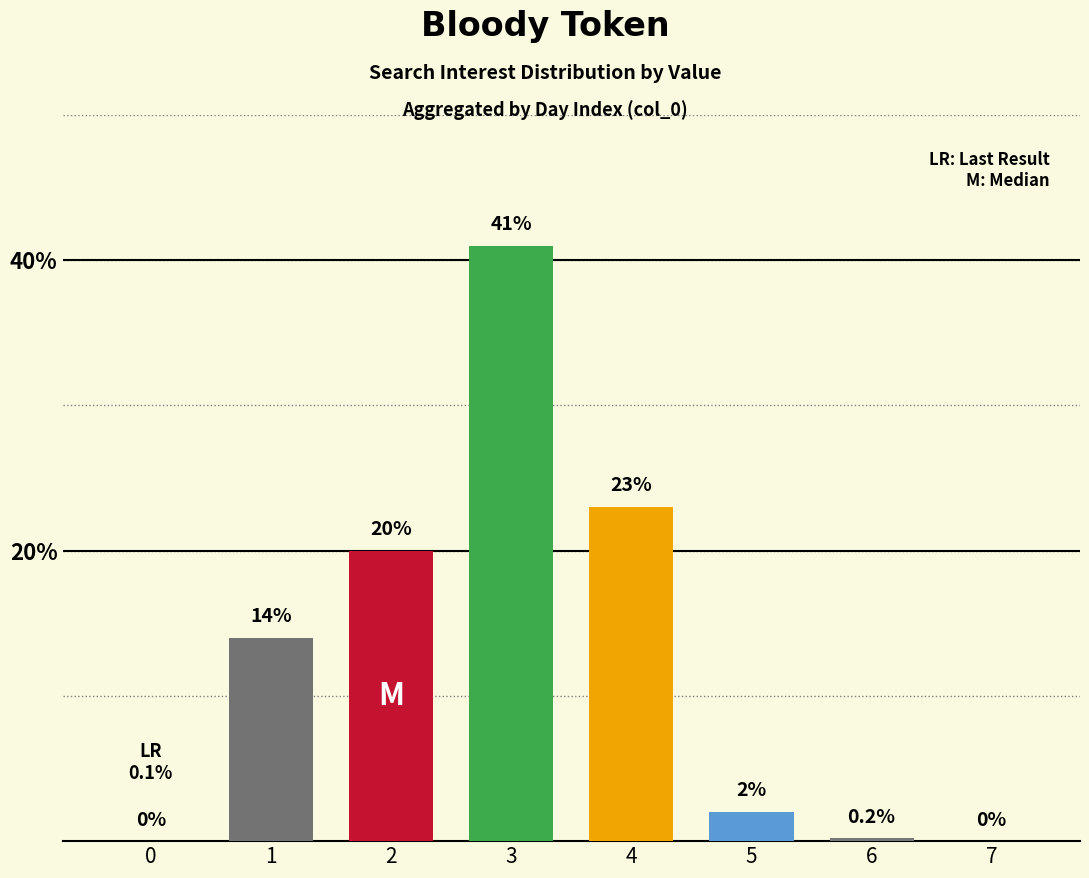

The value at 3 is 28.2. True or false?

False